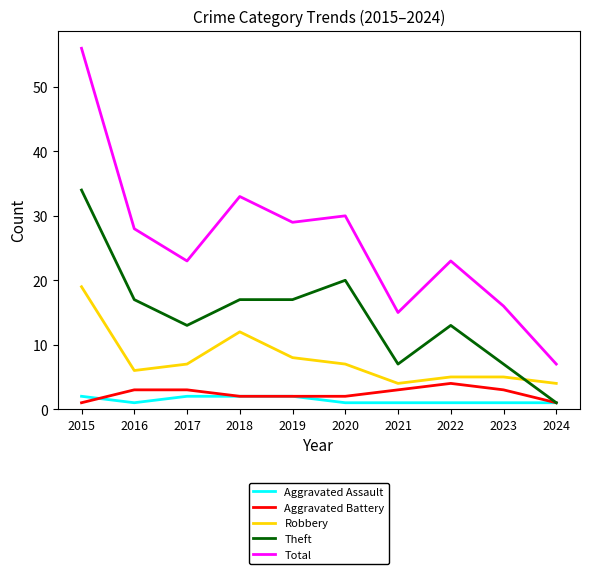

The value of Robbery at 2018 is 21. True or false?

False